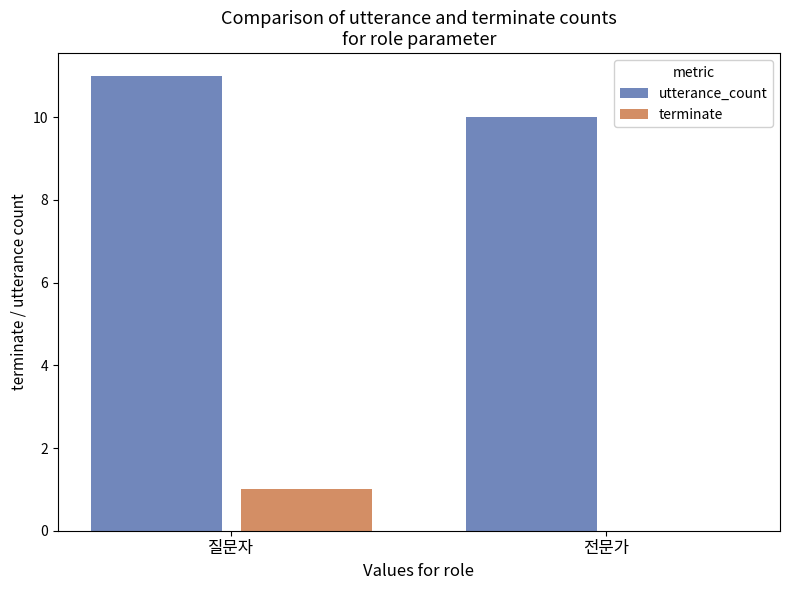

How many series are shown in this chart?

2